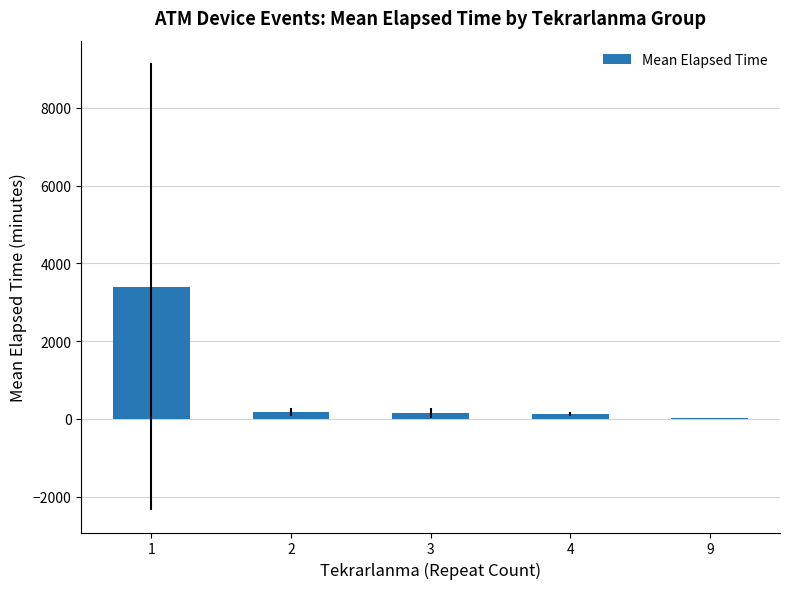

Between 2 and 1, which is larger?

1